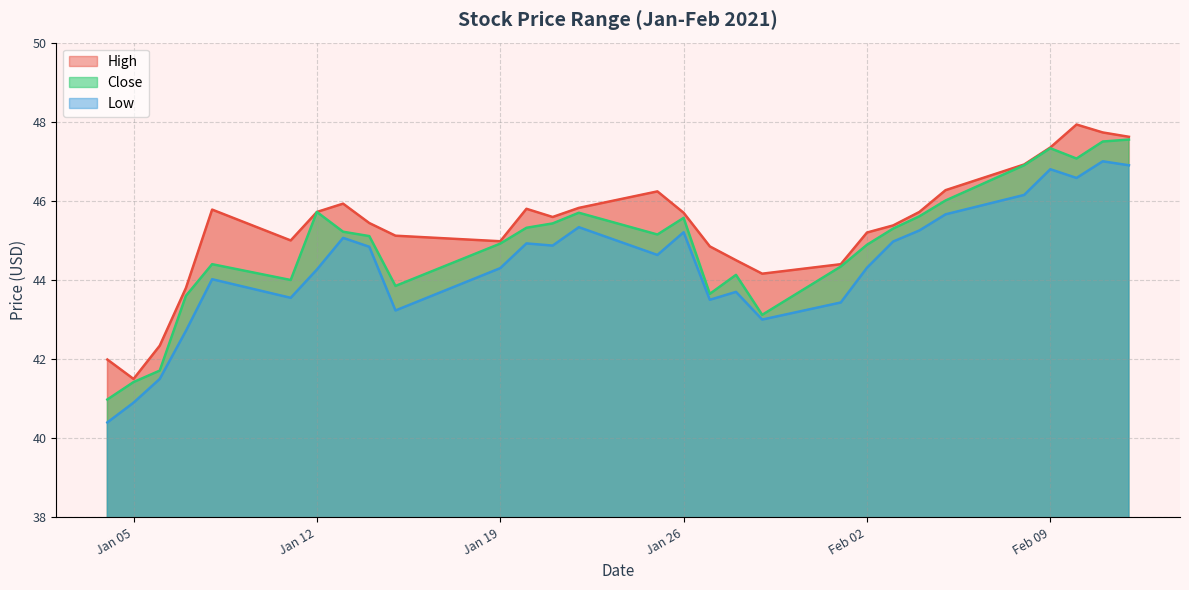

Is it true that Close equals 44.4 at 2021-01-08?

True